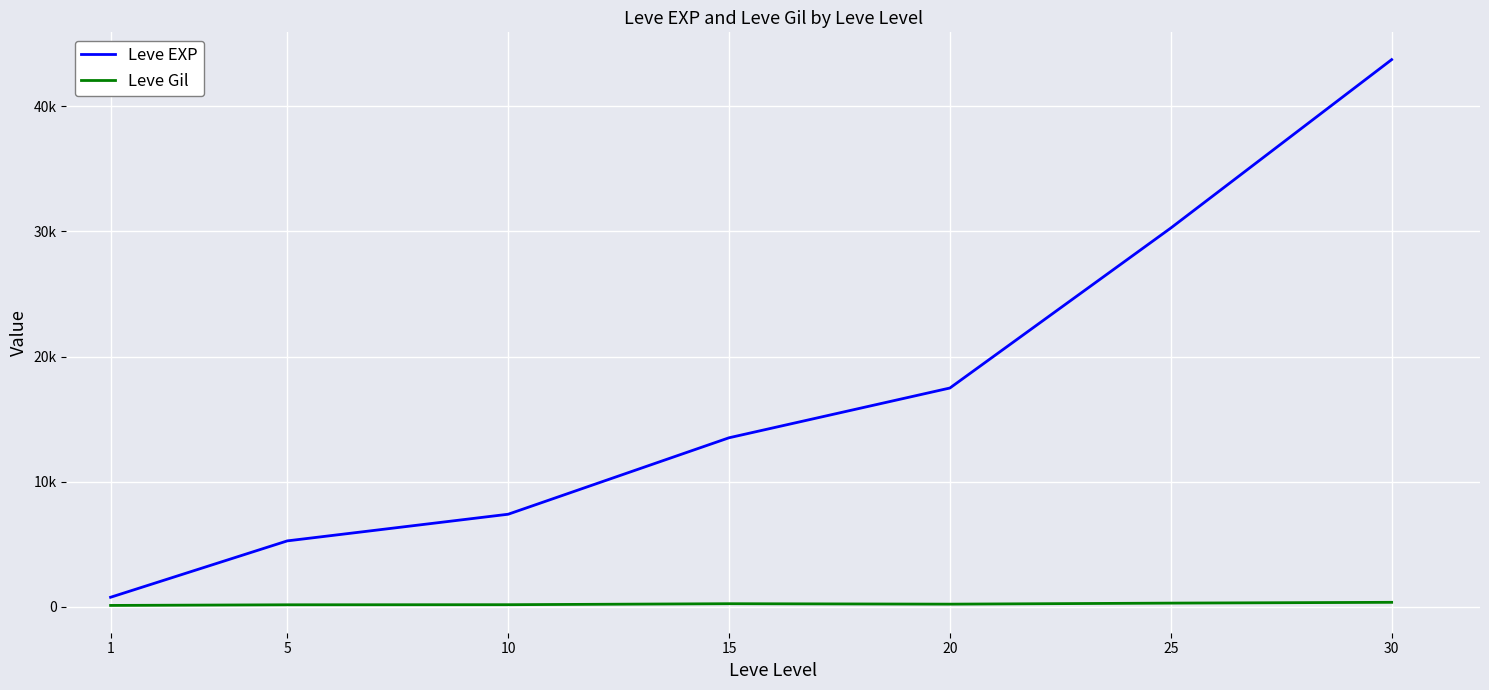

What are all the series names shown in the legend?

Leve EXP, Leve Gil